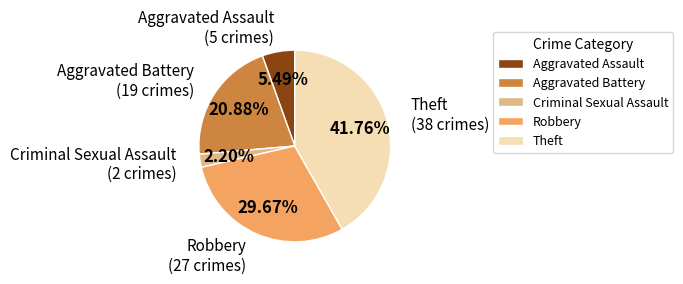

Do Robbery and Criminal Sexual Assault together represent more than half of the pie?

No